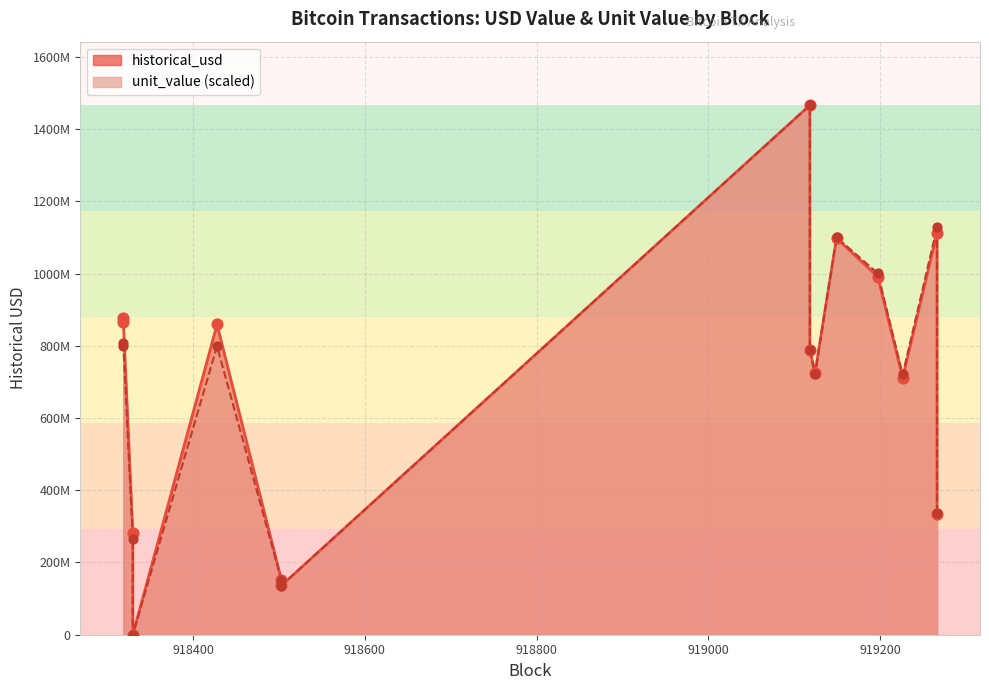

Is the value of historical_usd_line at 918400 greater than the value of unit_value_pts at 9?

Yes